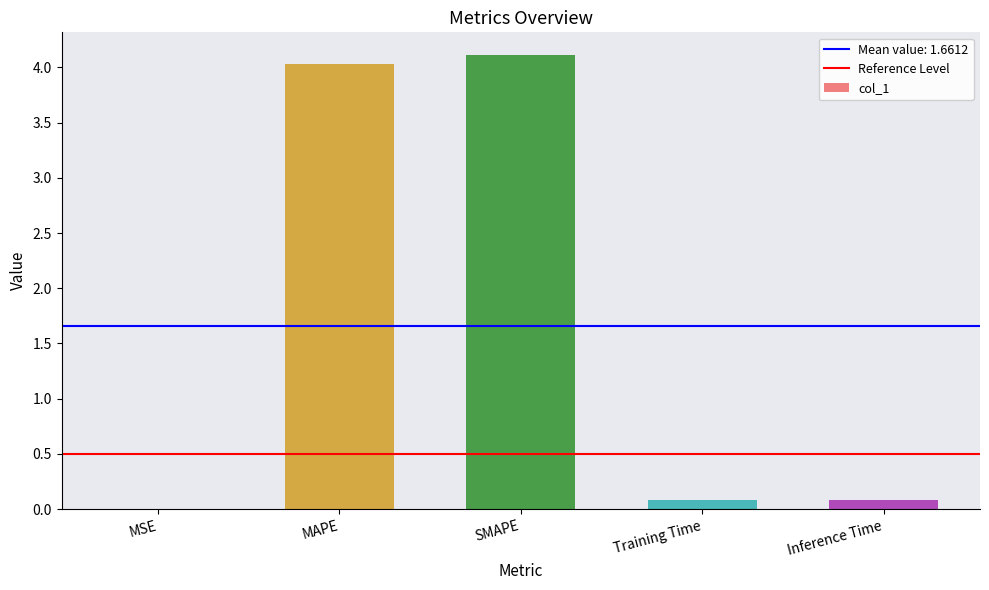

Count the number of data series in this chart.

1